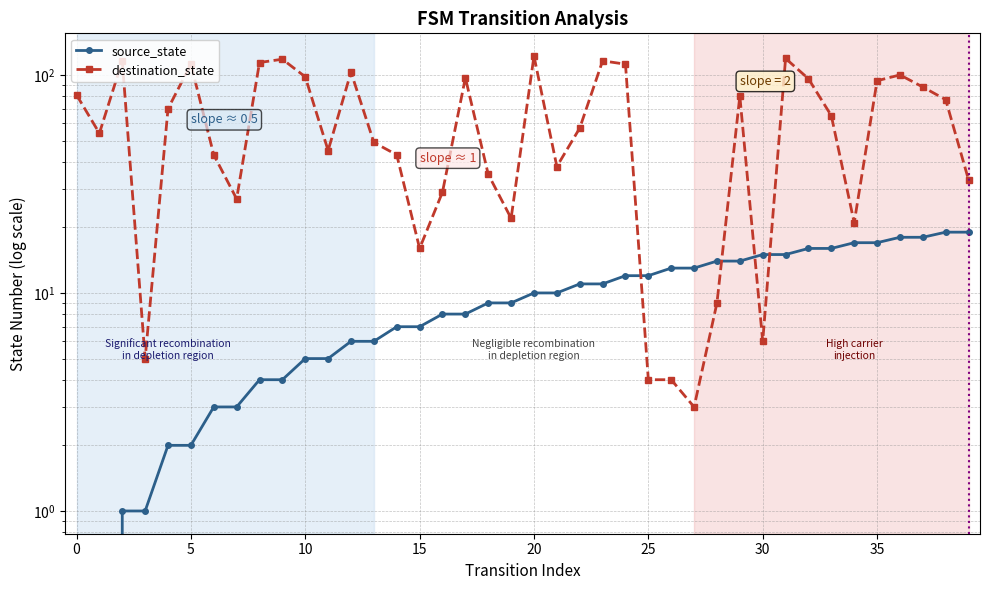

Reading left to right, list all the values displayed in this chart.

source_state: 0	0	1	1	2	2	3	3	4	4	5	5	6	6	7	7	8	8	9	9	10	10	11	11	12	12	13	13	14	14	15	15	16	16	17	17	18	18	19	19
destination_state: 81	54	116	5	70	112	43	27	114	118	98	45	103	49	43	16	29	97	35	22	122	38	57	116	112	4	4	3	9	80	6	119	96	65	21	94	100	88	77	33